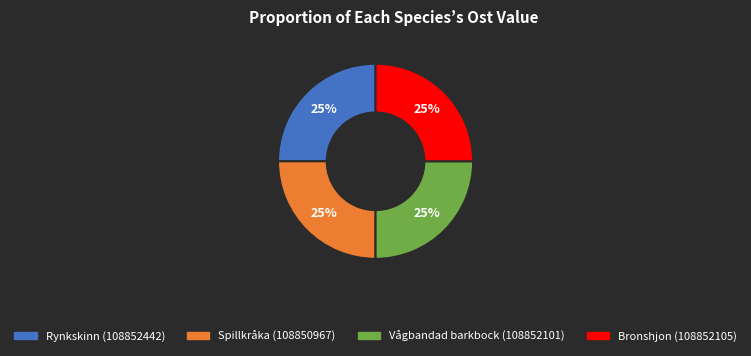

Approximately how many times larger is the value at Vågbandad barkbock (108852101) compared to Bronshjon (108852105)?

1.0